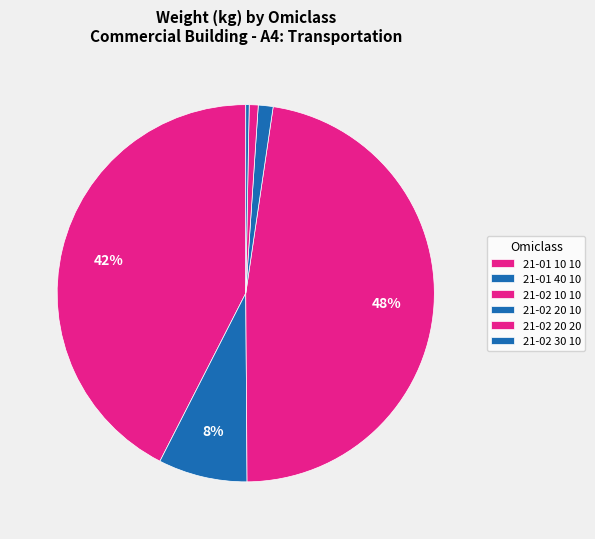

What is the change in value from 21-01 10 10 to 21-02 10 10?

-169738